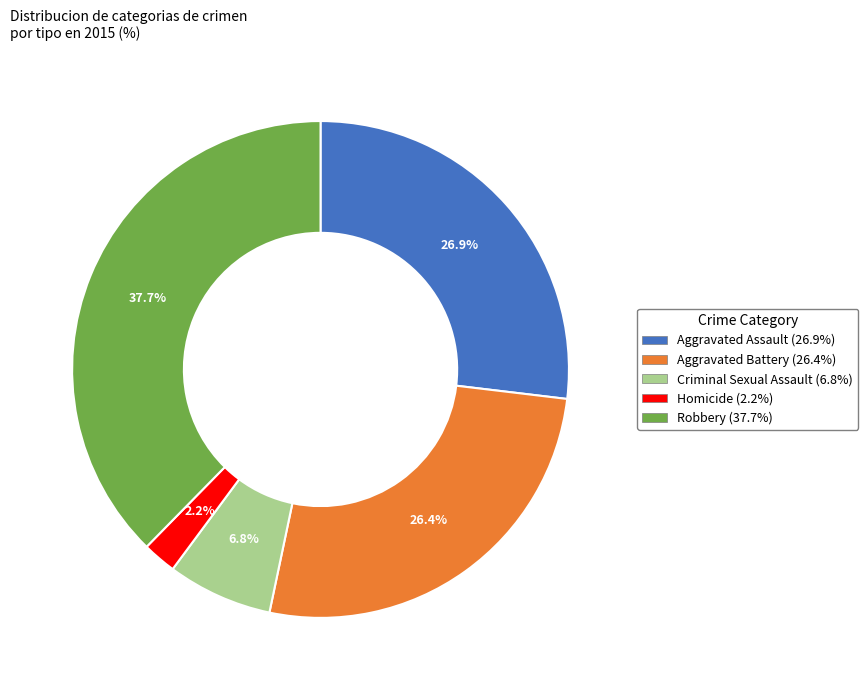

Is it true that Robbery is 28% of the pie?

False